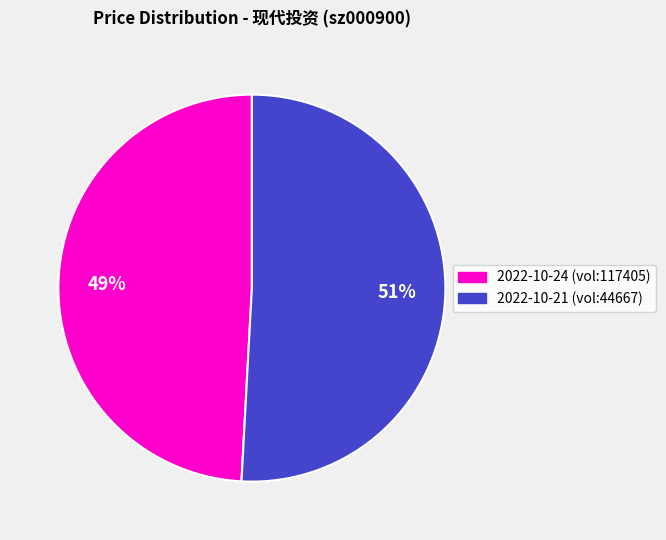

Count the number of slices in the pie.

2